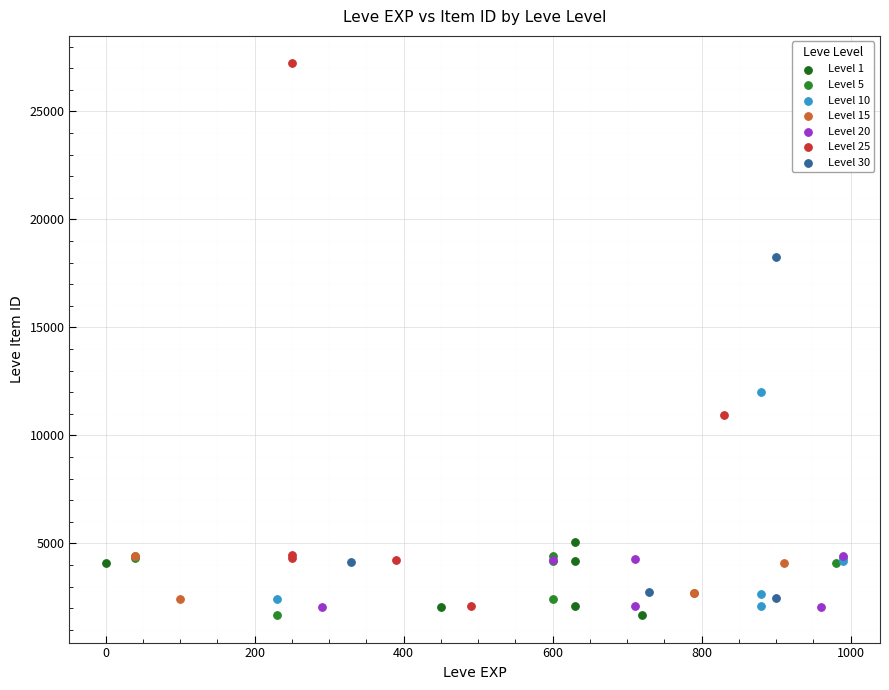

Which series has the widest spread of Y values?

Level 25